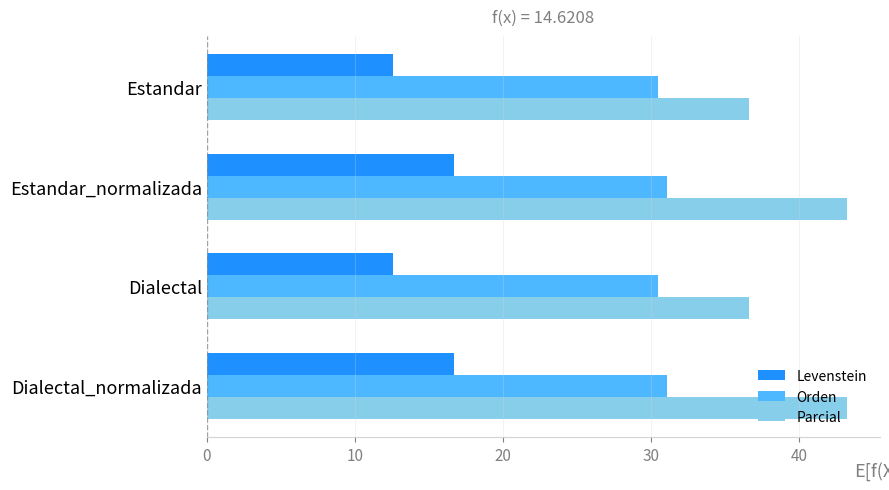

What is the approximate value of Parcial at Estandar?

36.6